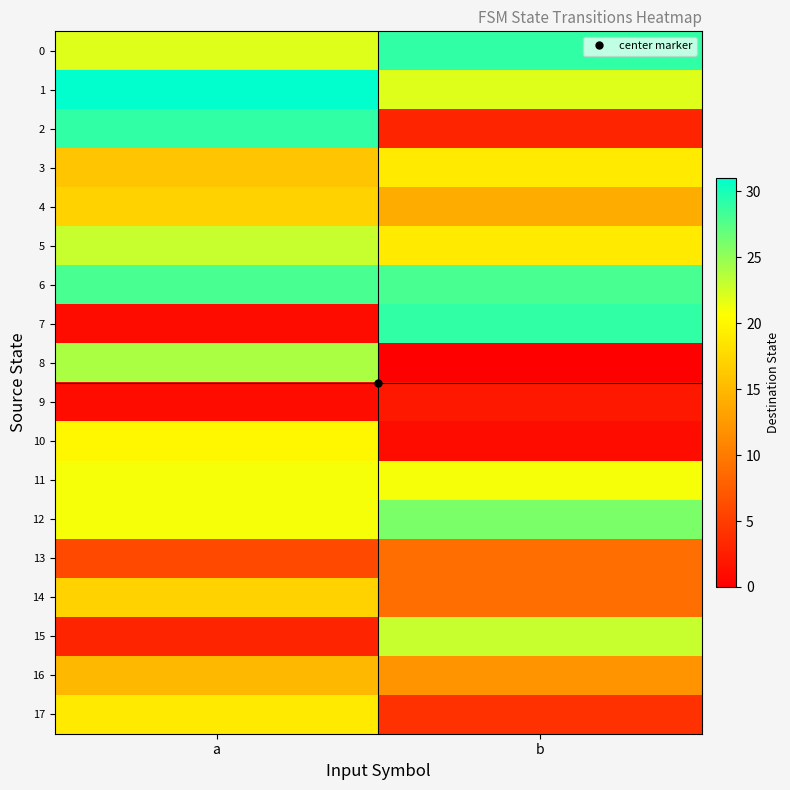

Which series has the largest total across all categories?

6